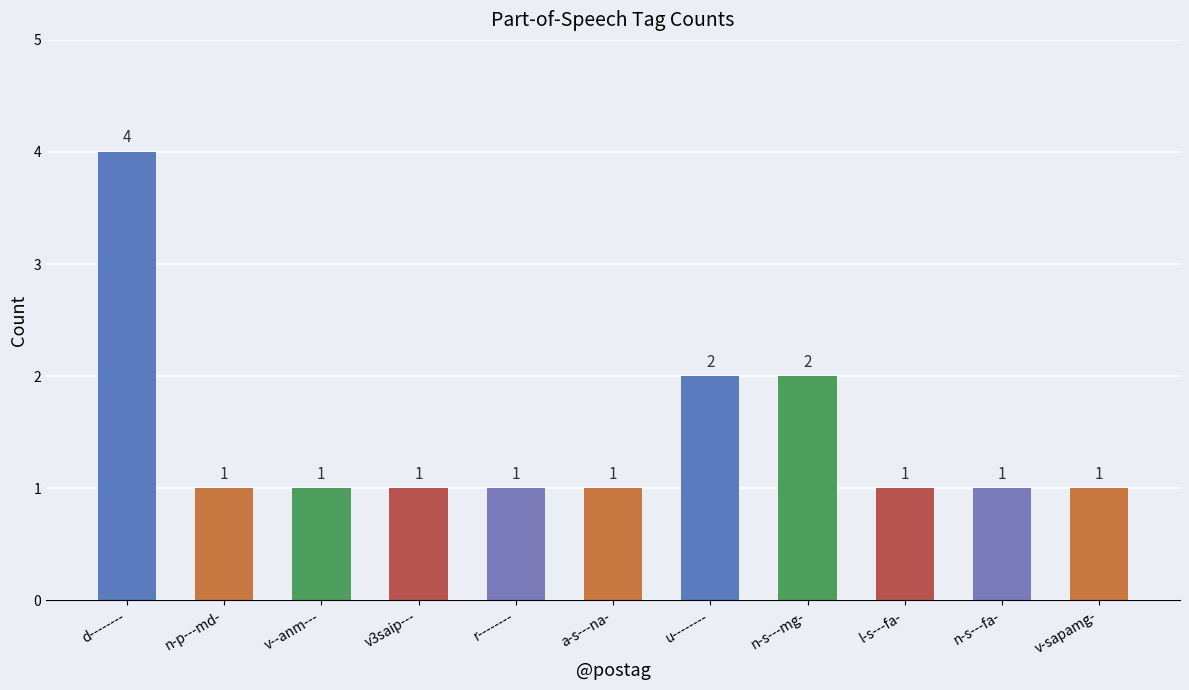

How many bars are there in total?

11